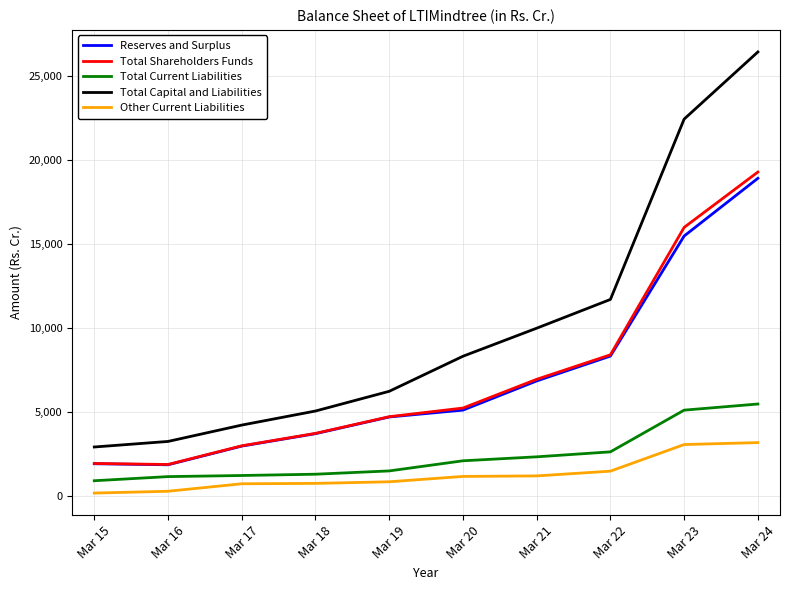

Count the number of categories in the chart.

10